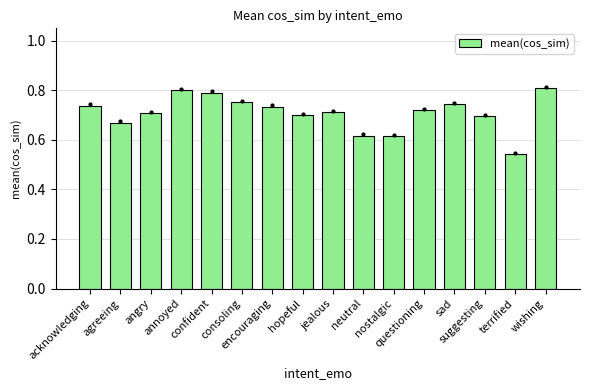

What is the difference between the maximum and minimum values?

0.3